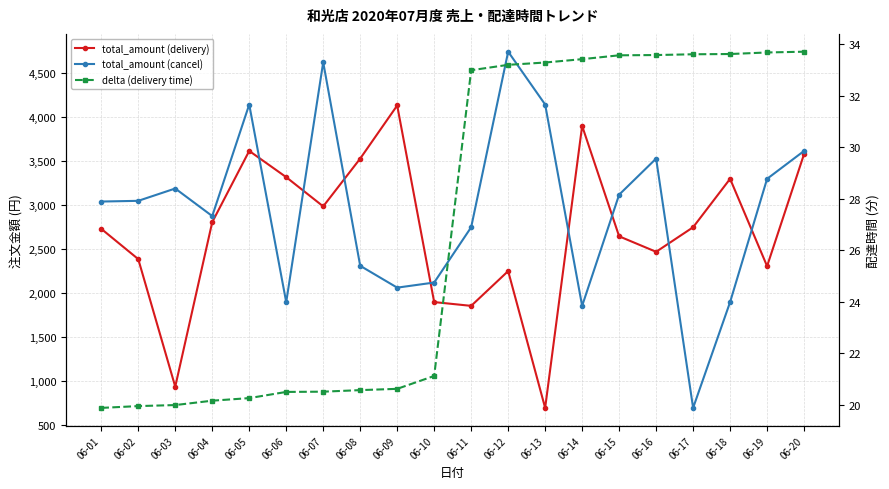

How many distinct data groups are displayed?

3